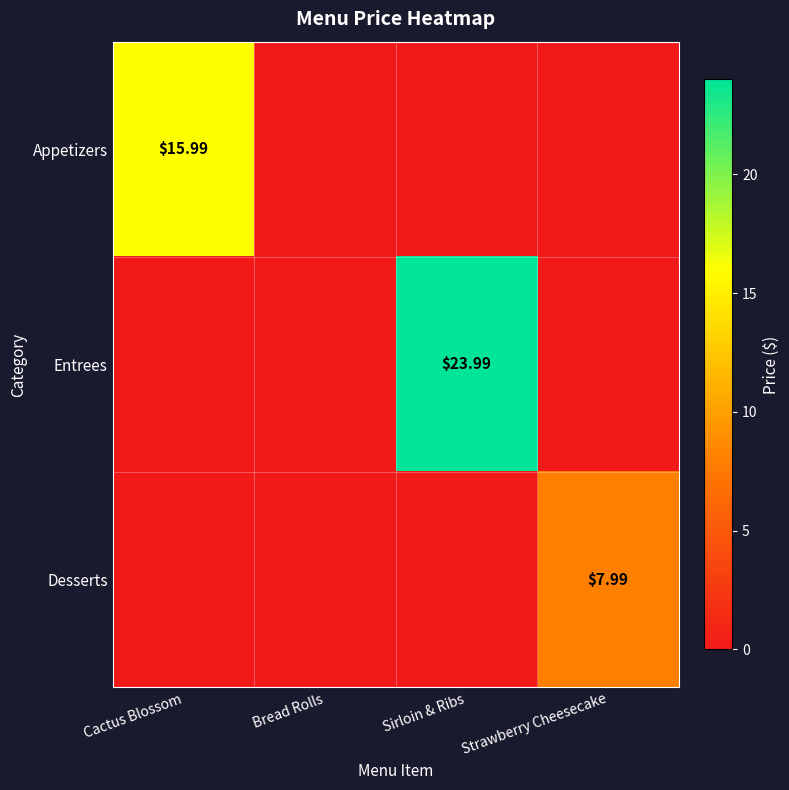

The Appetizers series shows -9.2 at Sirloin & Ribs. True or false?

False